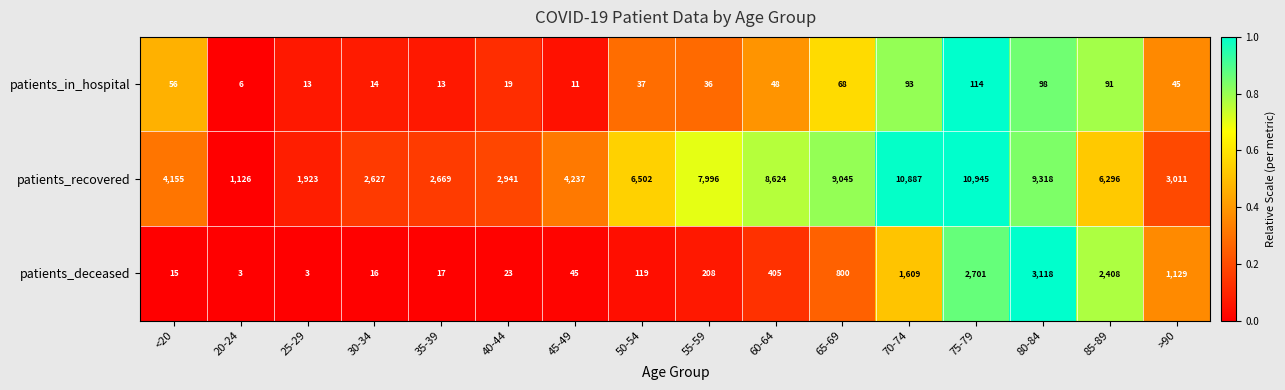

Rank the series at 70-74 from highest to lowest value.

patients_recovered, patients_deceased, patients_in_hospital